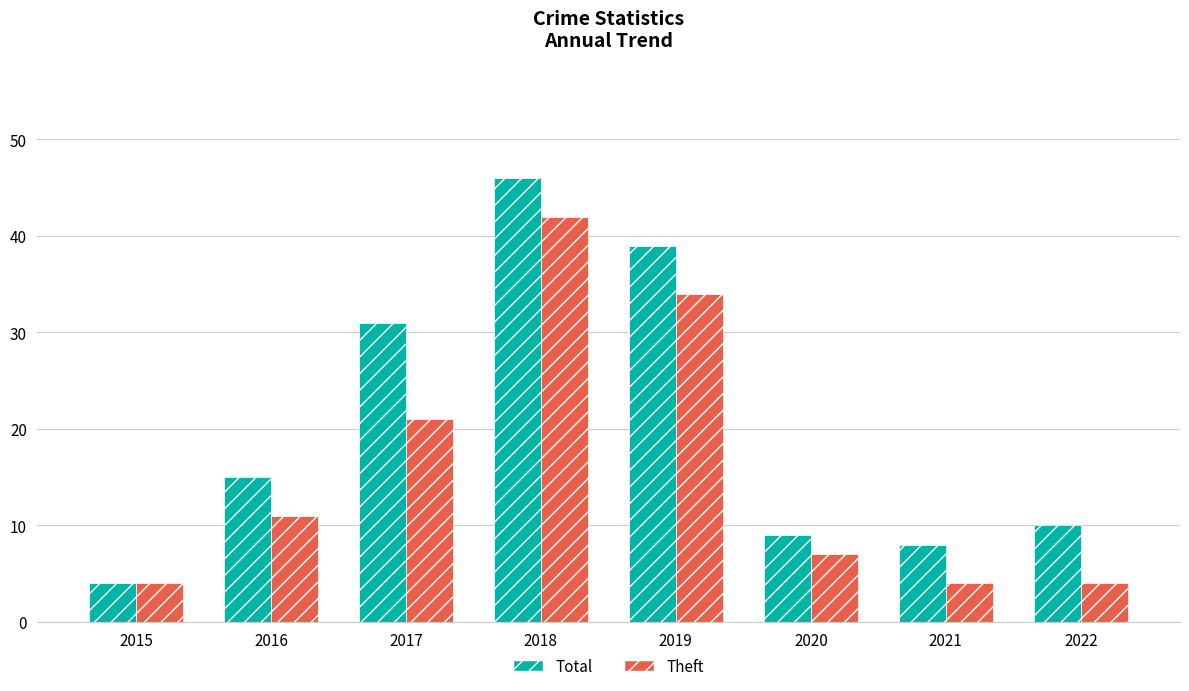

Rank the series by their maximum value, from lowest to highest.

Theft, Total